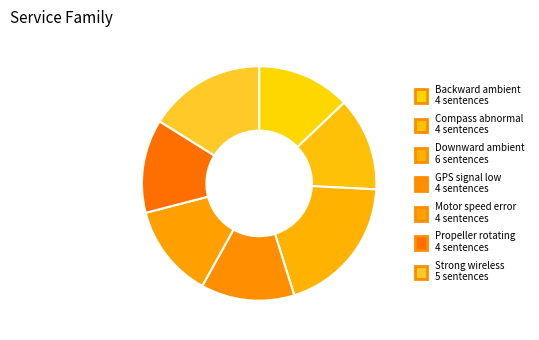

How many slices are in this pie chart?

7